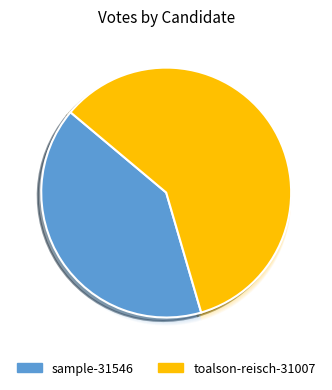

To the nearest percent, what is the average slice percentage?

50%